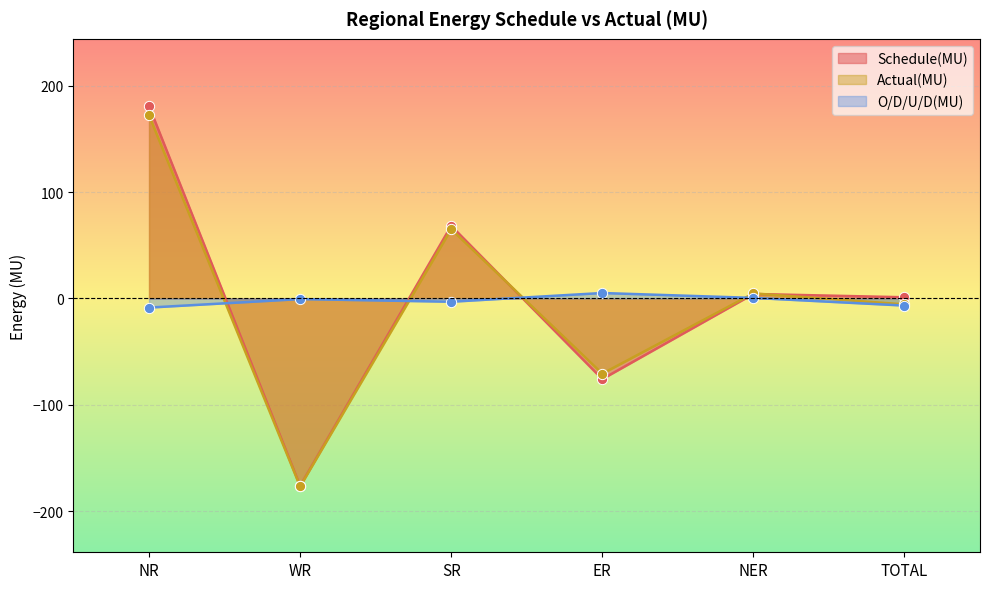

Which series contains the highest Y value?

Schedule(MU)